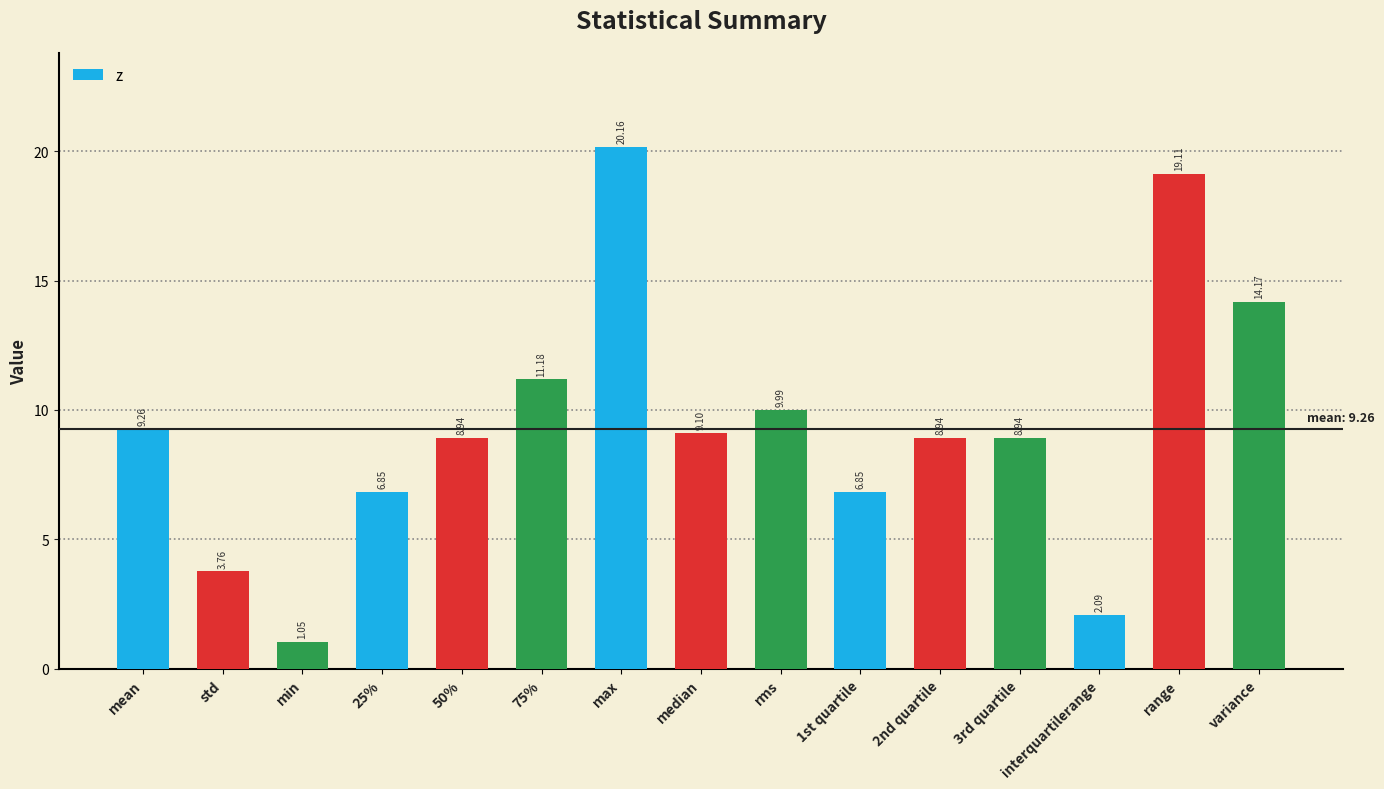

What is the change in value from 25% to rms?

+3.1